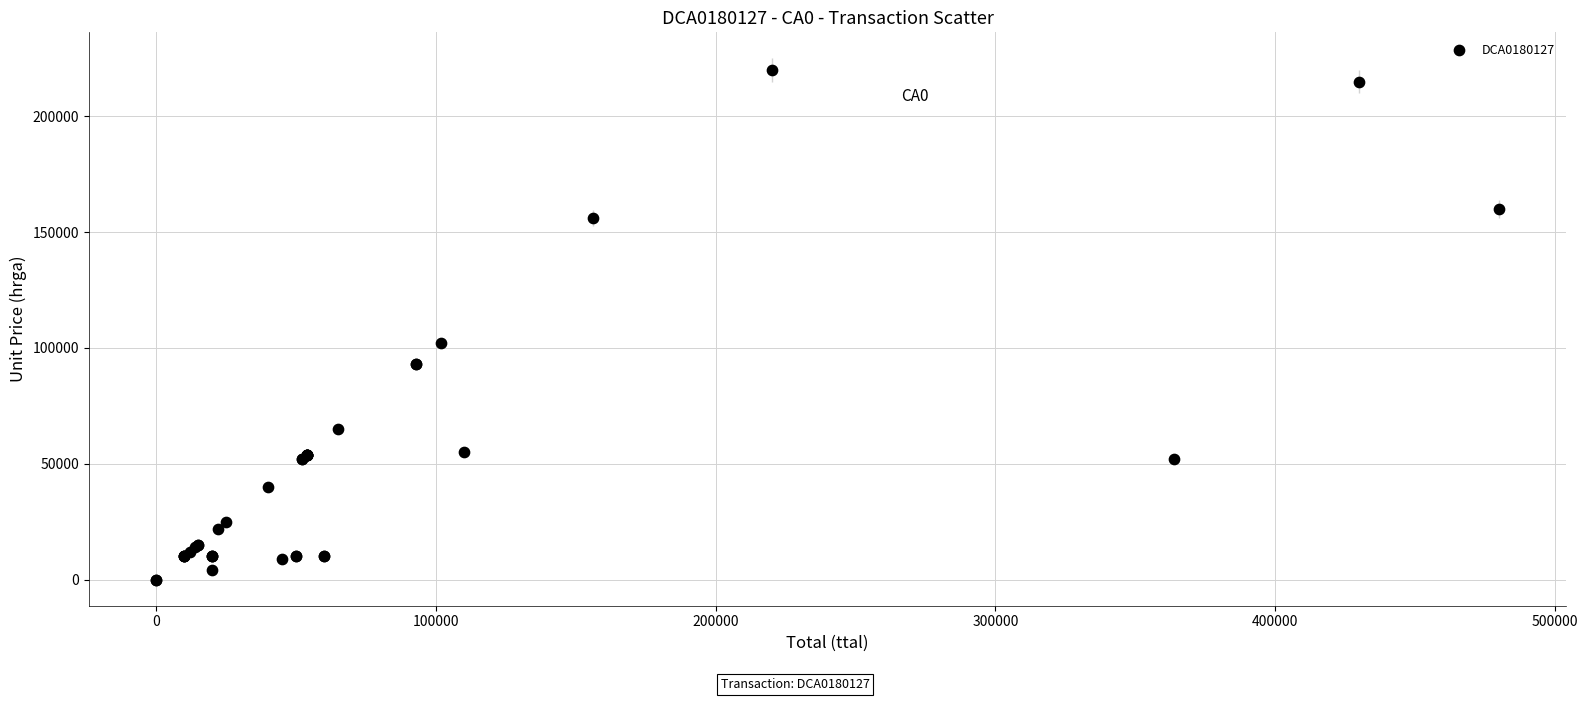

What Y value in the scatter plot is closest to 110000?

102000